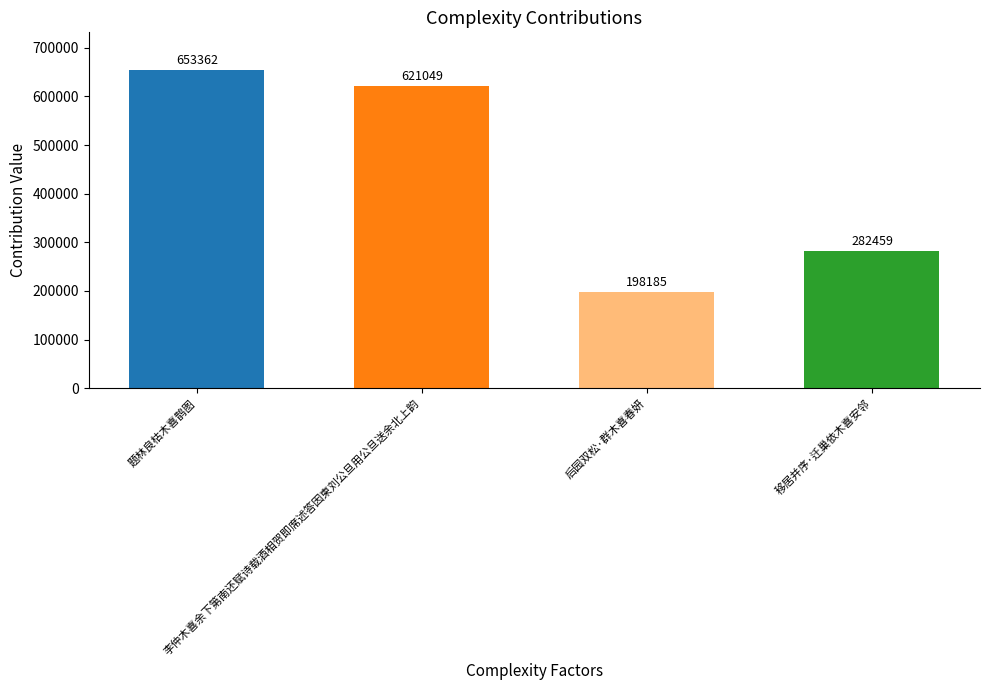

Reading right to left, extract all data points from this chart.

282459	198185	621049	653362